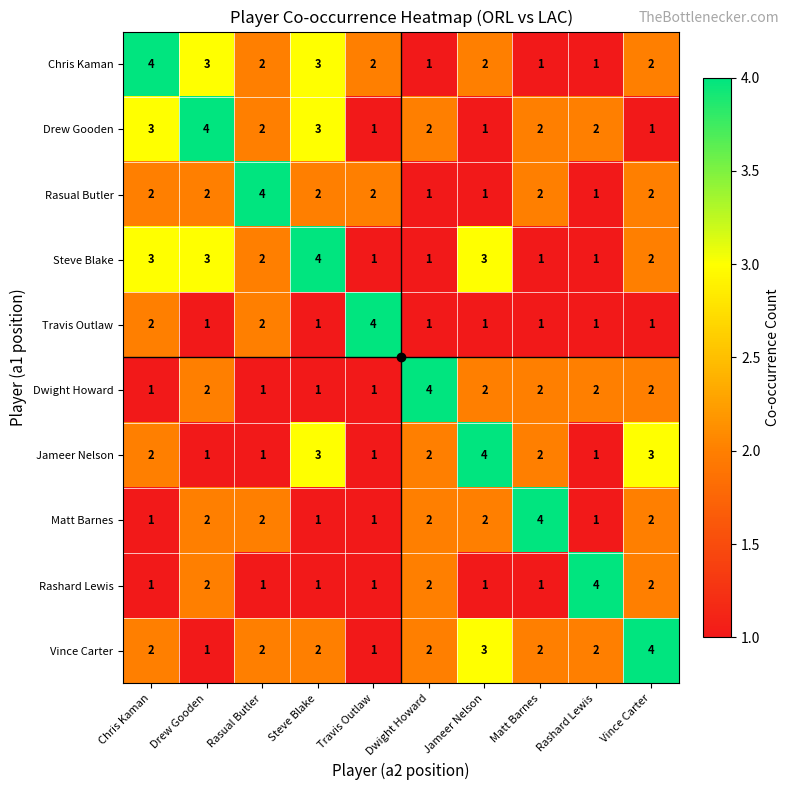

Count the number of data series in this chart.

10